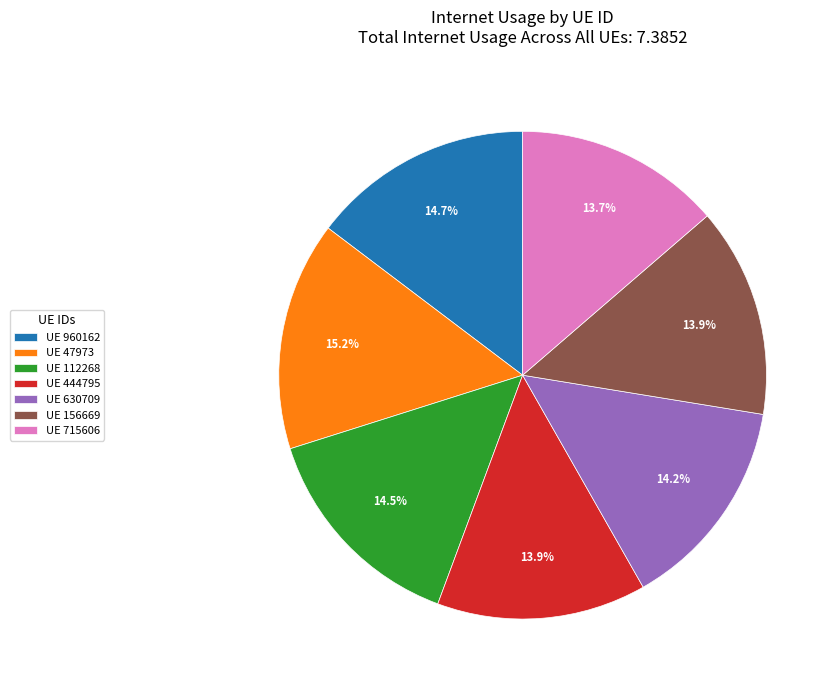

Does UE 156669 represent more than half of the total?

No